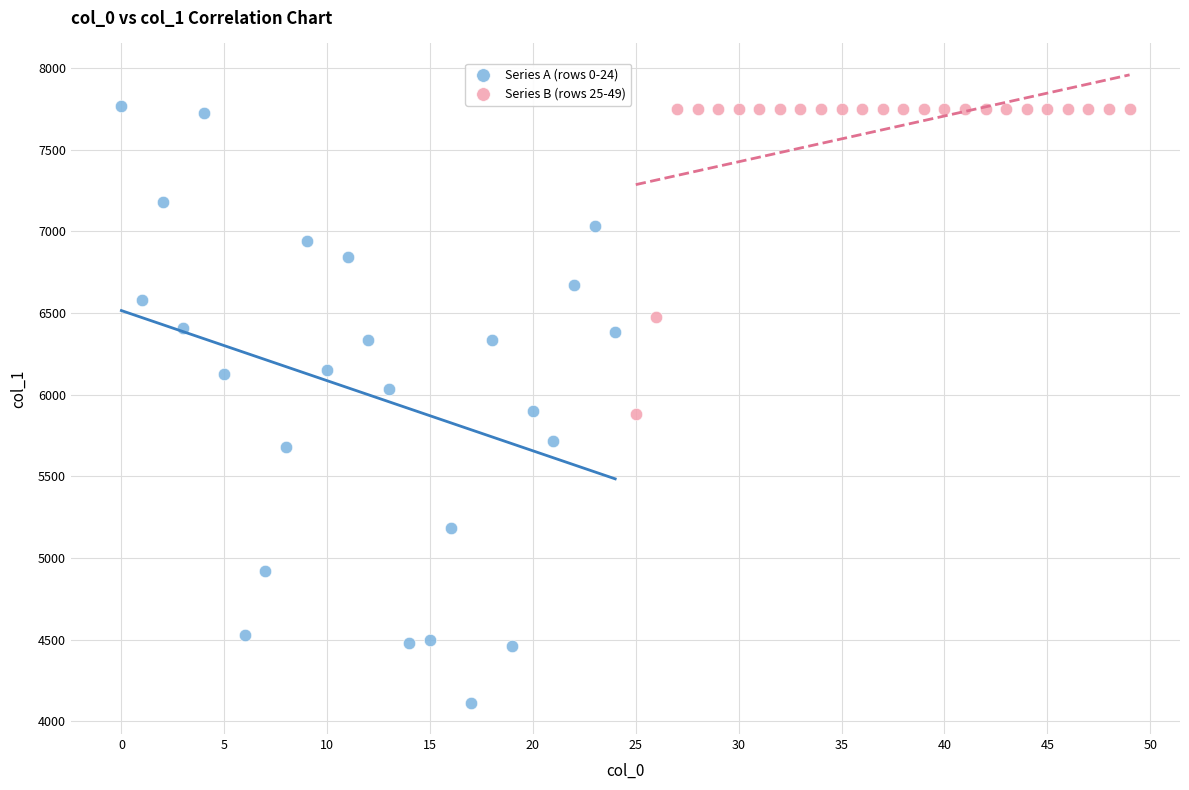

Which series reaches the minimum Y coordinate?

Series A (rows 0-24)